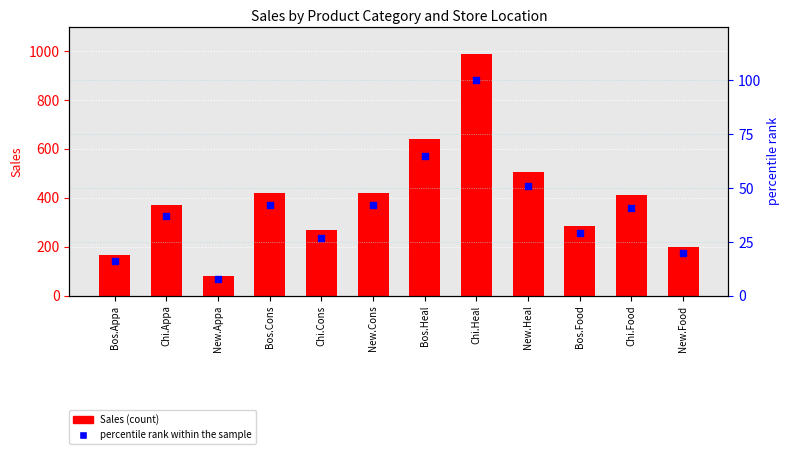

What are all the series names shown in the legend?

Sales, percentile rank within the sample